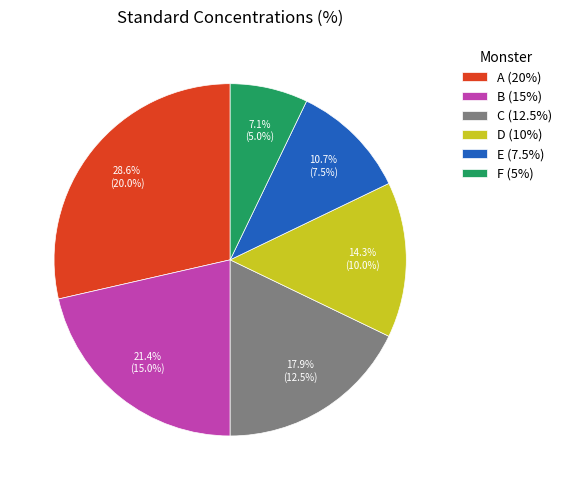

To the nearest percent, what is the average slice percentage?

17%